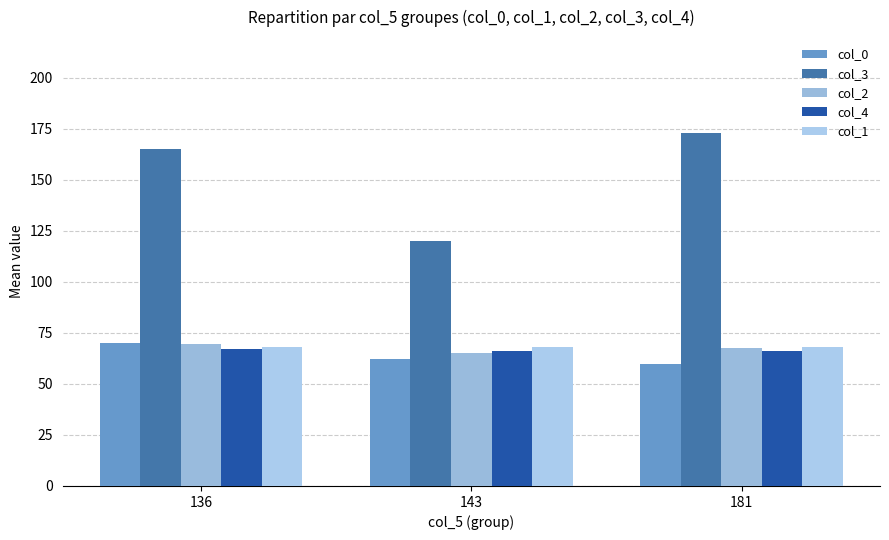

What is the difference between the highest and lowest values at 143?

58.0